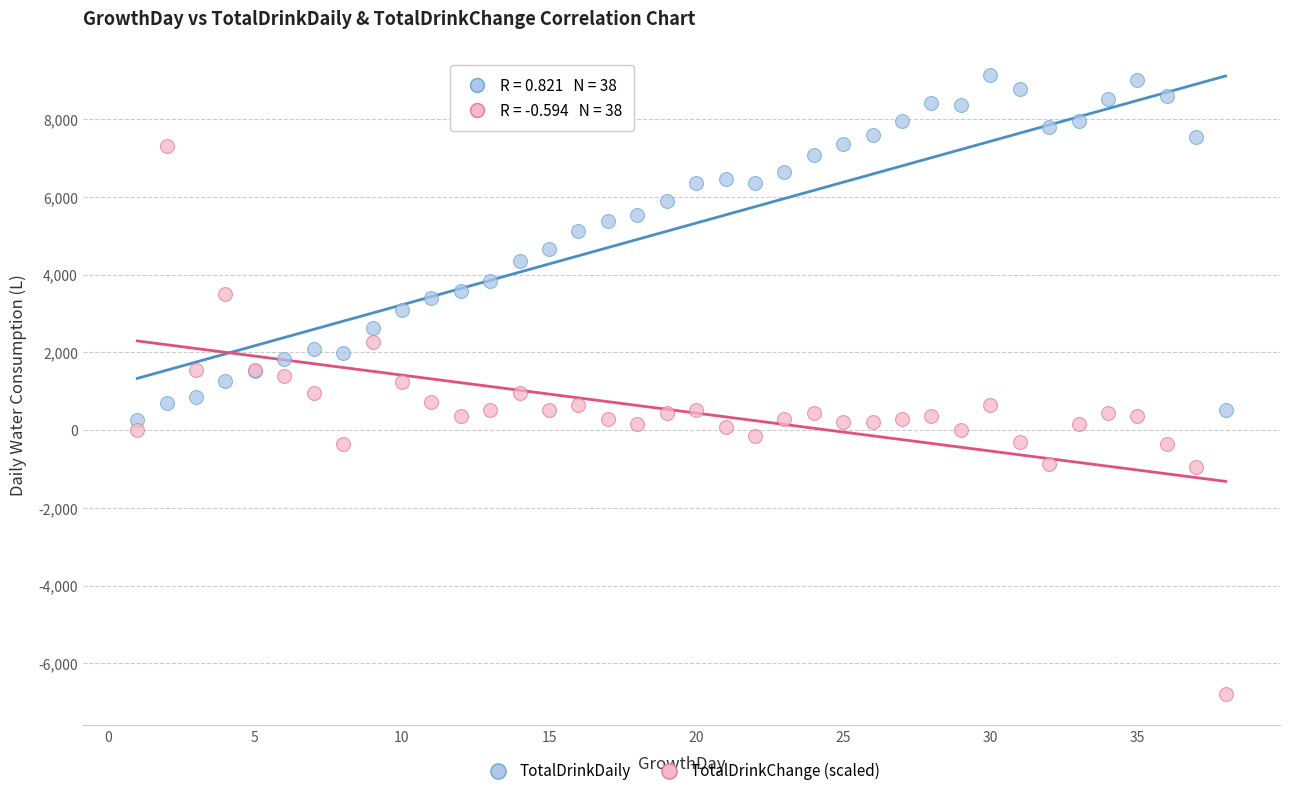

Which series reaches the maximum Y coordinate?

TotalDrinkDaily